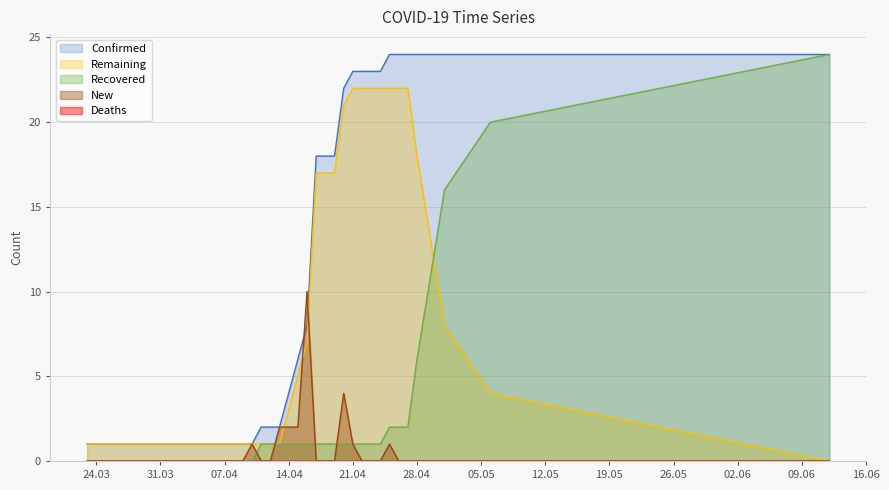

Which series has the largest total across all categories?

Confirmed